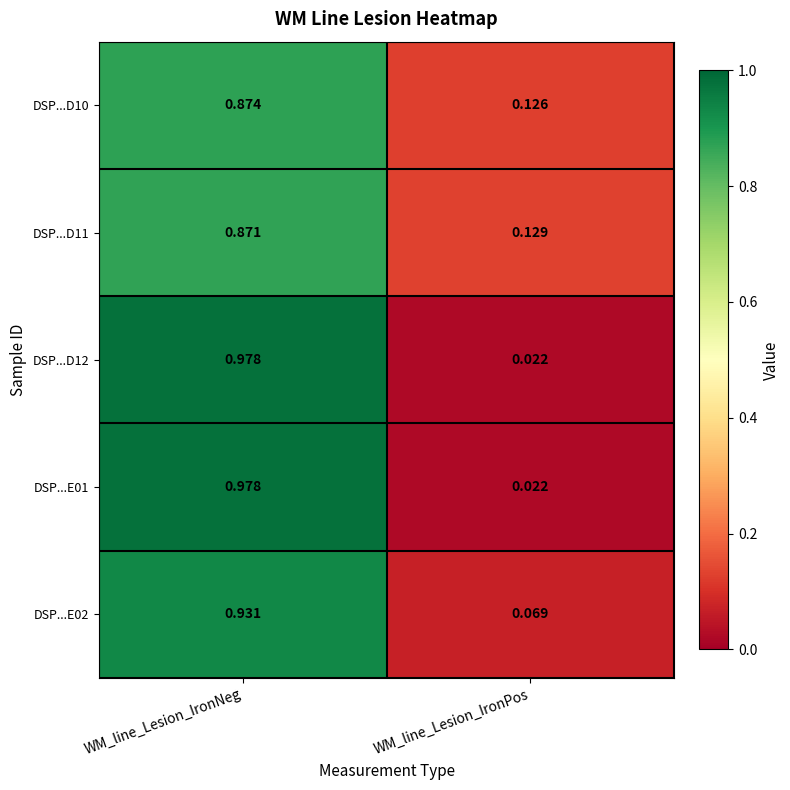

Is the value of DSP...D12 at WM_line_Lesion_IronPos greater than the value of DSP...E01 at WM_line_Lesion_IronNeg?

No